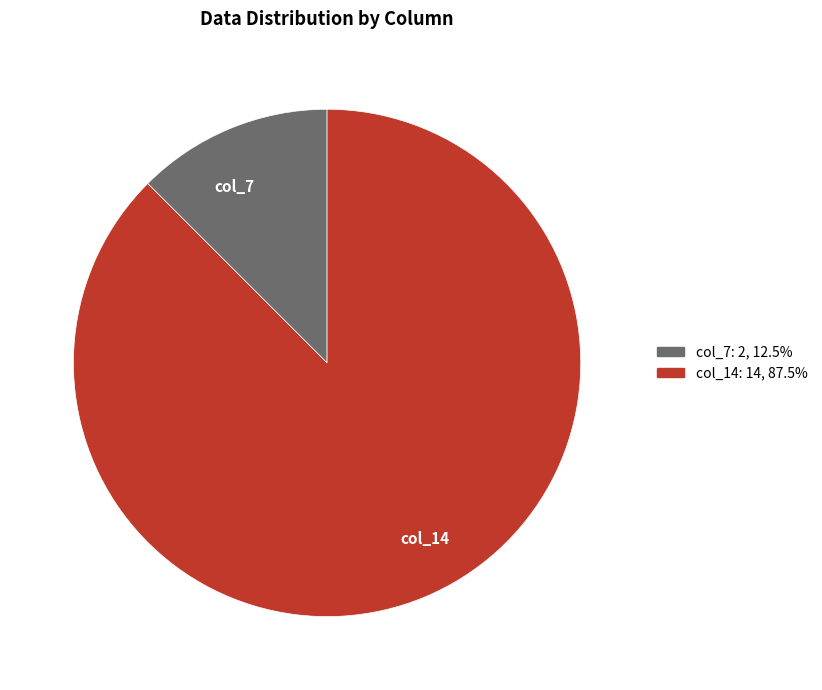

Is col_14 the majority of the pie?

Yes